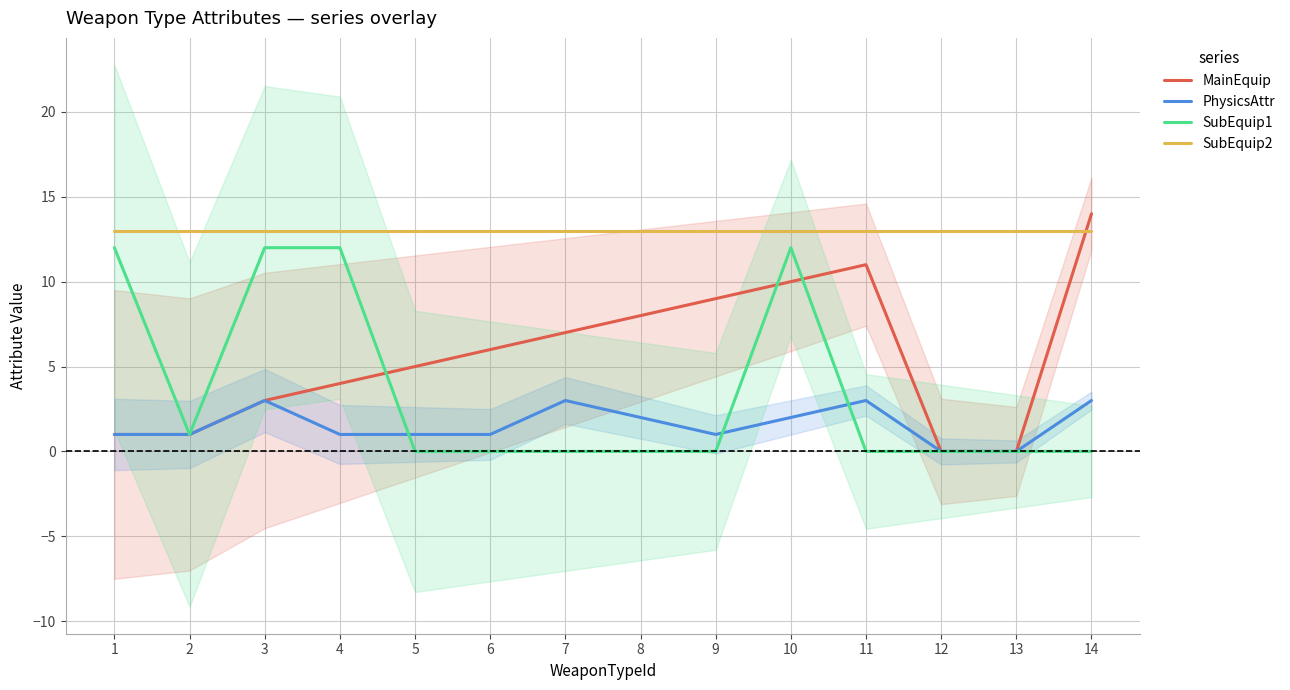

Rank the series by their maximum value, from highest to lowest.

MainEquip, SubEquip2, SubEquip1, PhysicsAttr